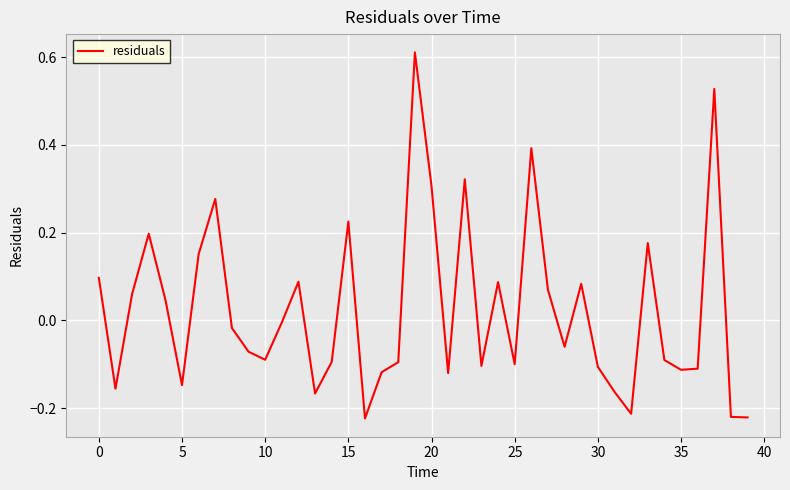

What is the difference between the maximum and minimum values?

0.8